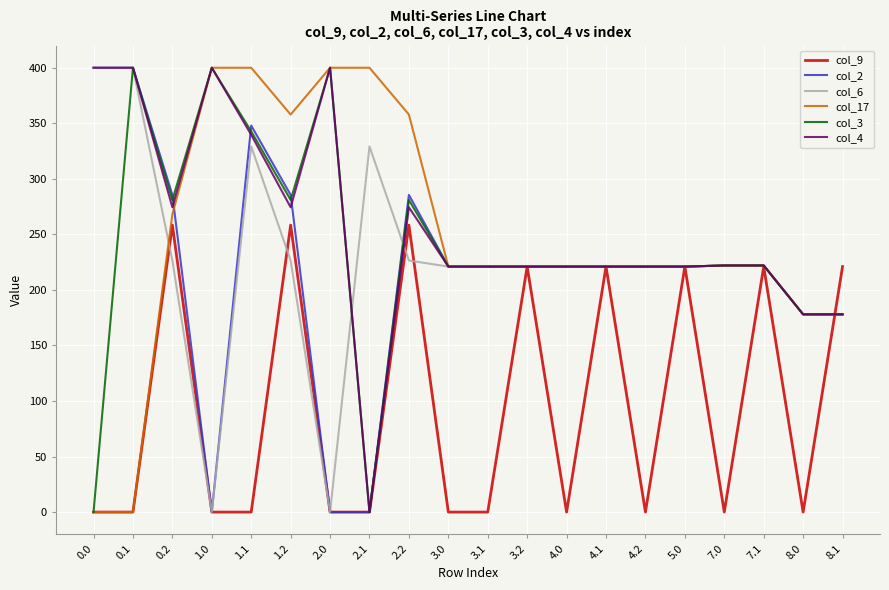

The value of col_17 at 4.1 is 367.2. True or false?

False